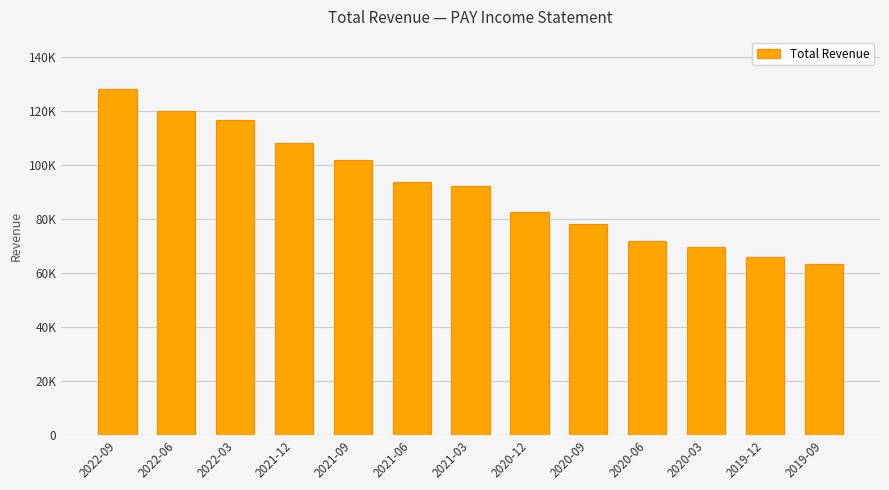

What is the maximum value shown in the chart?

128200